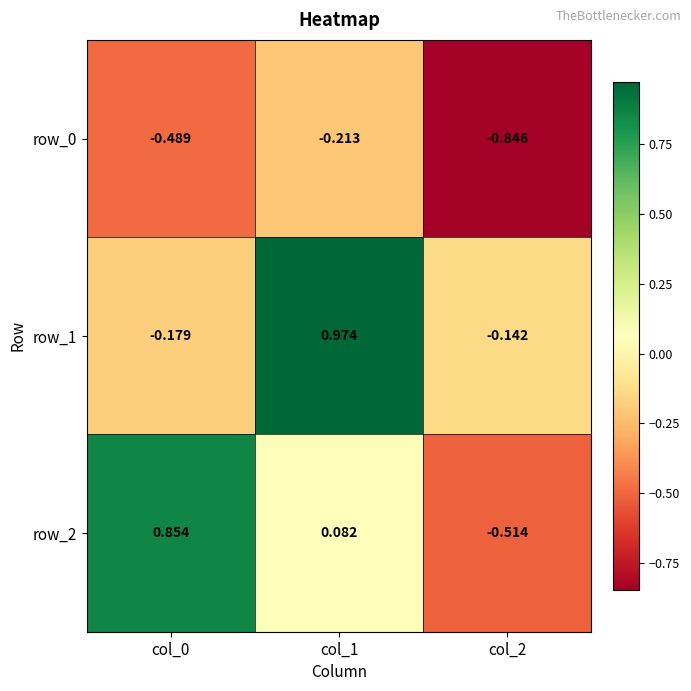

True or false: row_1 has a value of 1.0 at col_1.

True